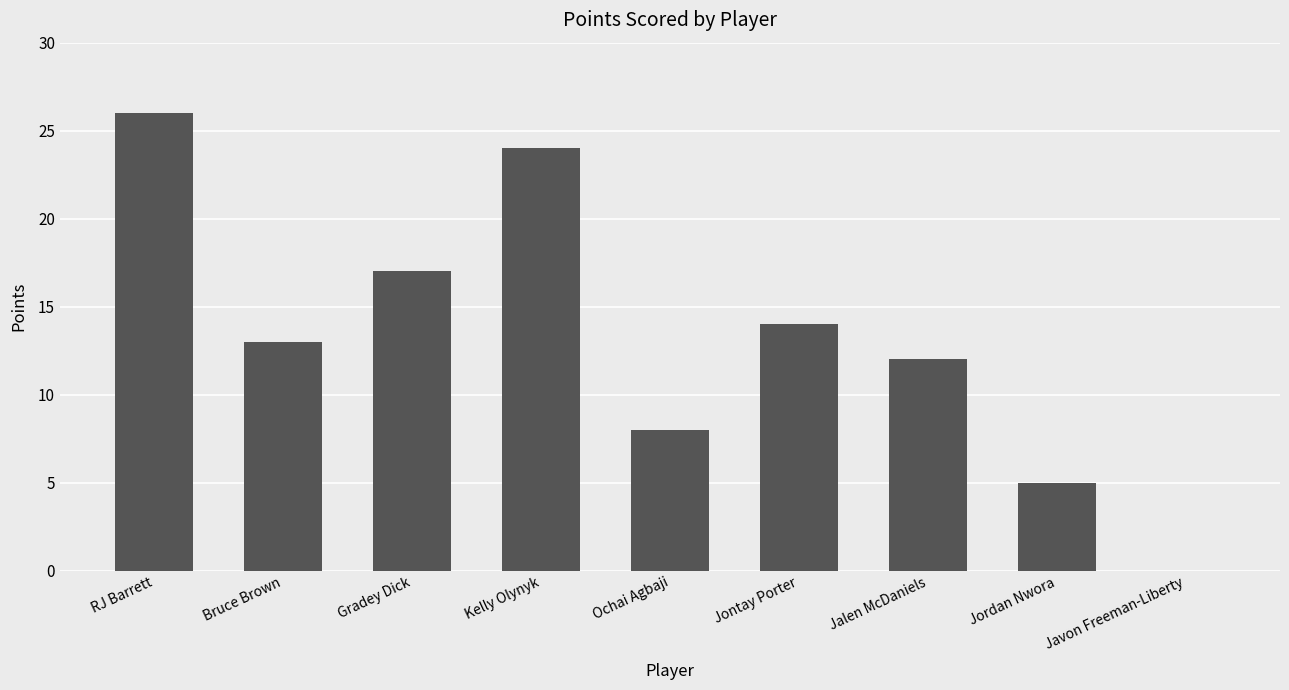

Is it true that the value at RJ Barrett is 26?

True